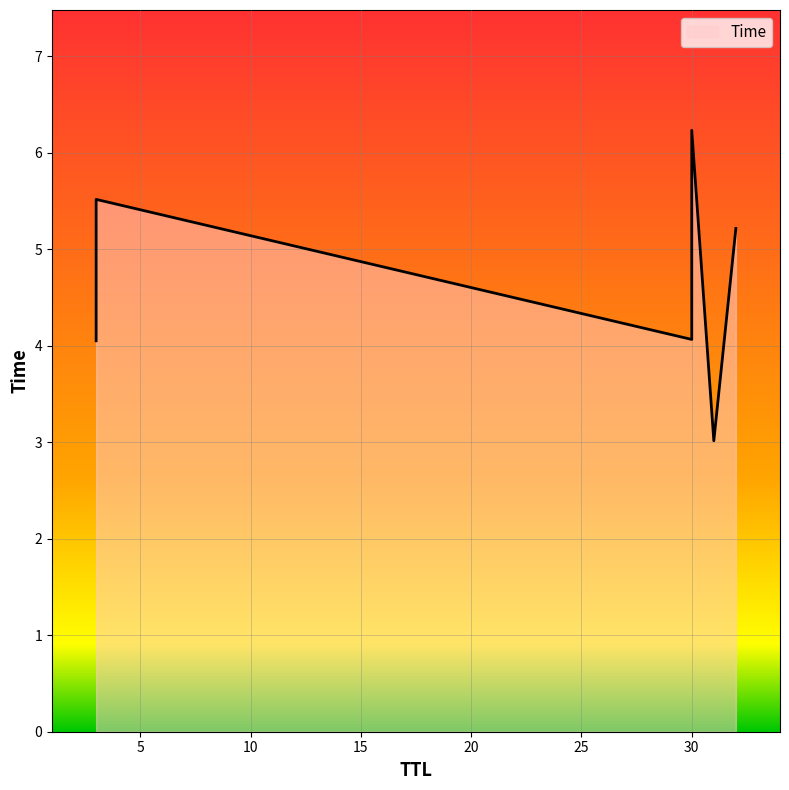

What is the difference between the maximum and minimum values?

3.2